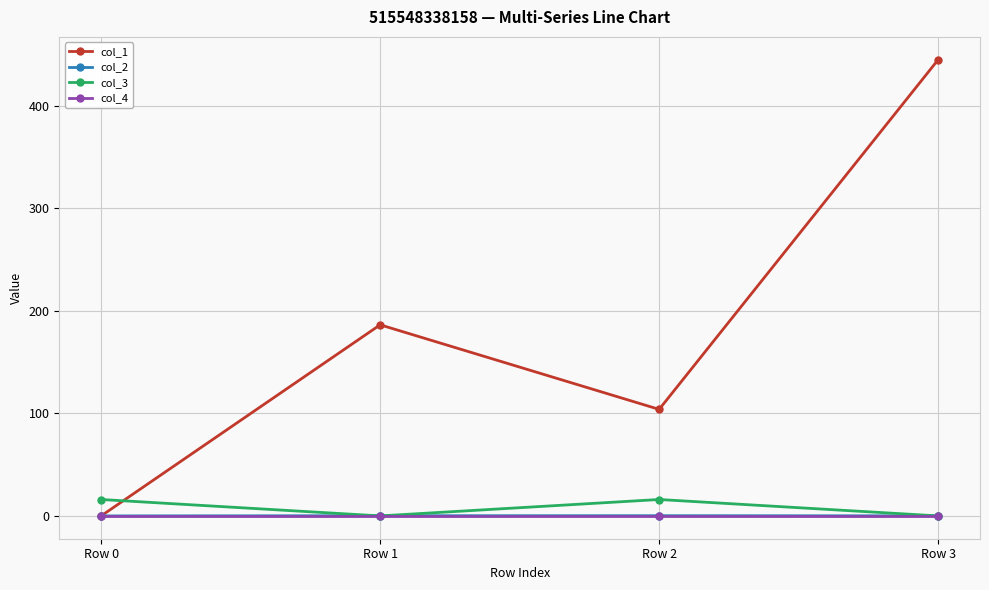

Rank the categories by col_1 value from highest to lowest.

Row 3, Row 1, Row 2, Row 0